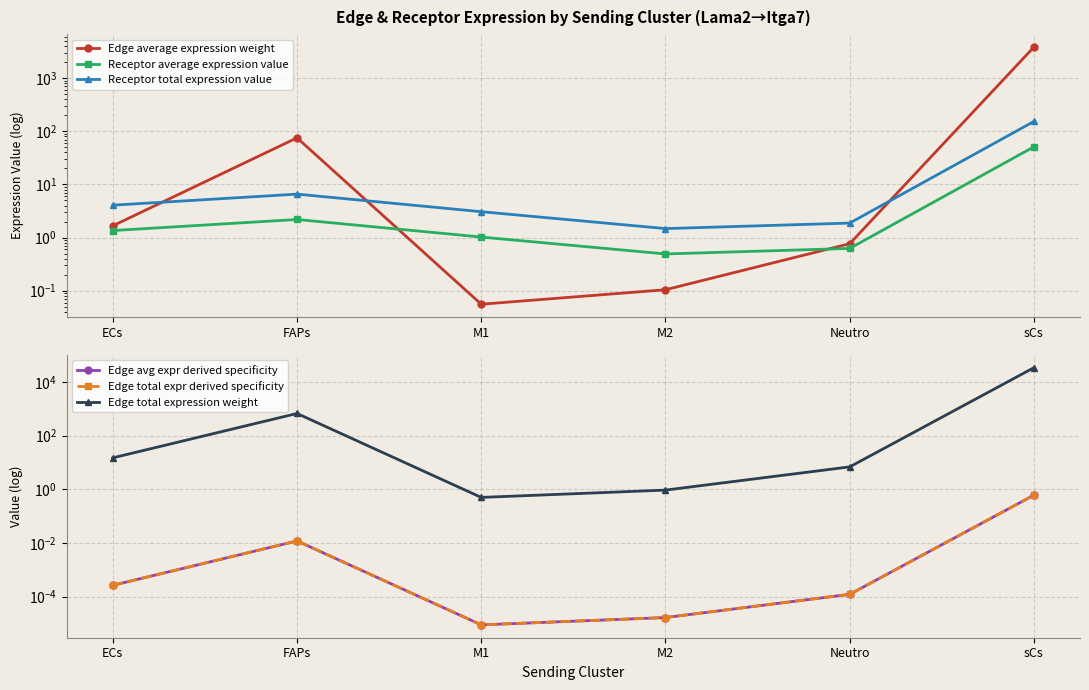

True or false: Edge average expression weight and Edge avg expr derived specificity cross at least once.

False